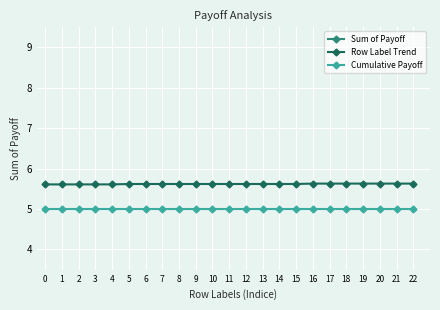

Which category has the highest value in the Row Label Trend series?

16